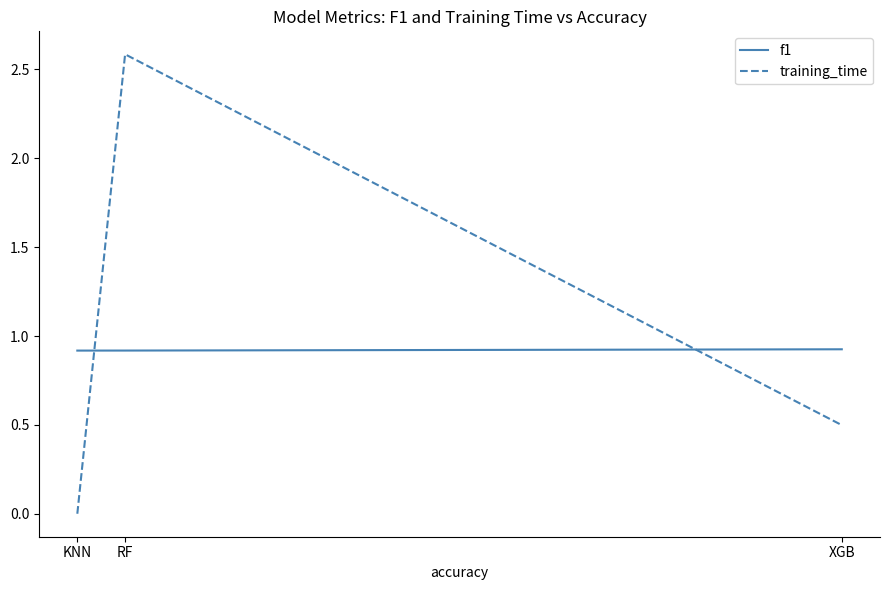

List the series in order of their peak value, highest first.

training_time, f1